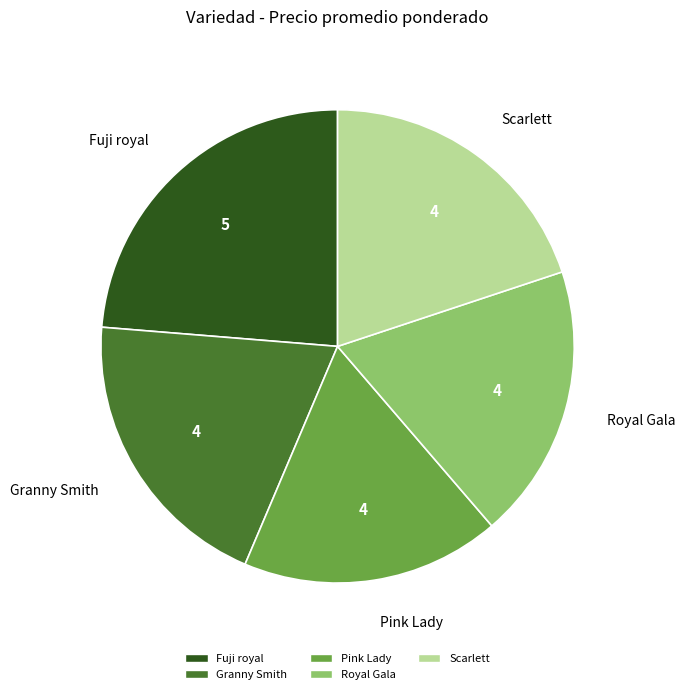

True or false: Fuji royal accounts for 11% of the total.

False